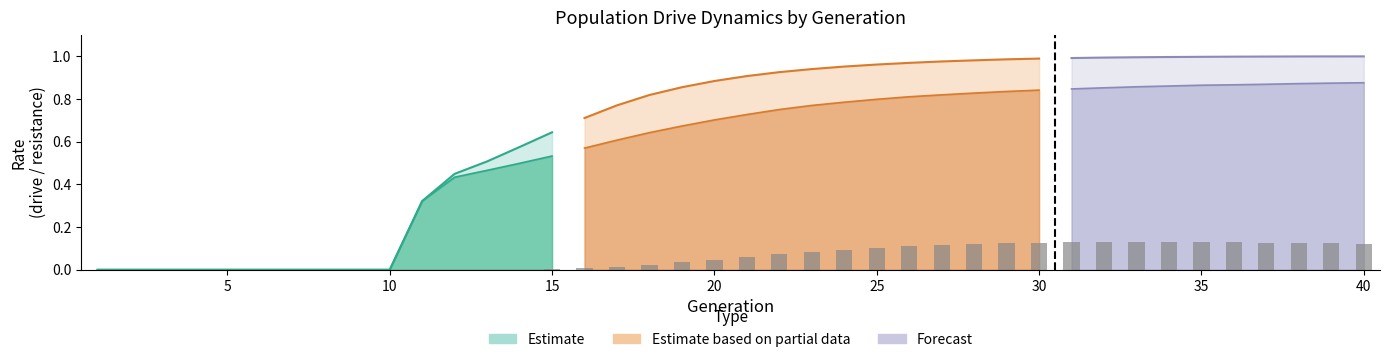

Reading left to right, extract all data points from this chart.

rate_has_drive: 0.0	0.0	0.0	0.0	0.0	0.0	0.0	0.0	0.0	0.0	0.3	0.4	0.5	0.6	0.6	0.7	0.8	0.8	0.9	0.9	0.9	0.9	0.9	1.0	1.0	1.0	1.0	1.0	1.0	1.0	1.0	1.0	1.0	1.0	1.0	1.0	1.0	1.0	1.0	1.0
rate_dr: 0.0	0.0	0.0	0.0	0.0	0.0	0.0	0.0	0.0	0.0	0.3	0.4	0.5	0.5	0.5	0.6	0.6	0.6	0.7	0.7	0.7	0.8	0.8	0.8	0.8	0.8	0.8	0.8	0.8	0.8	0.8	0.9	0.9	0.9	0.9	0.9	0.9	0.9	0.9	0.9
rate_r2: 0.0	0.0	0.0	0.0	0.0	0.0	0.0	0.0	0.0	0.0	0.0	0.0	0.0	0.0	0.0	0.0	0.0	0.0	0.0	0.0	0.1	0.1	0.1	0.1	0.1	0.1	0.1	0.1	0.1	0.1	0.1	0.1	0.1	0.1	0.1	0.1	0.1	0.1	0.1	0.1